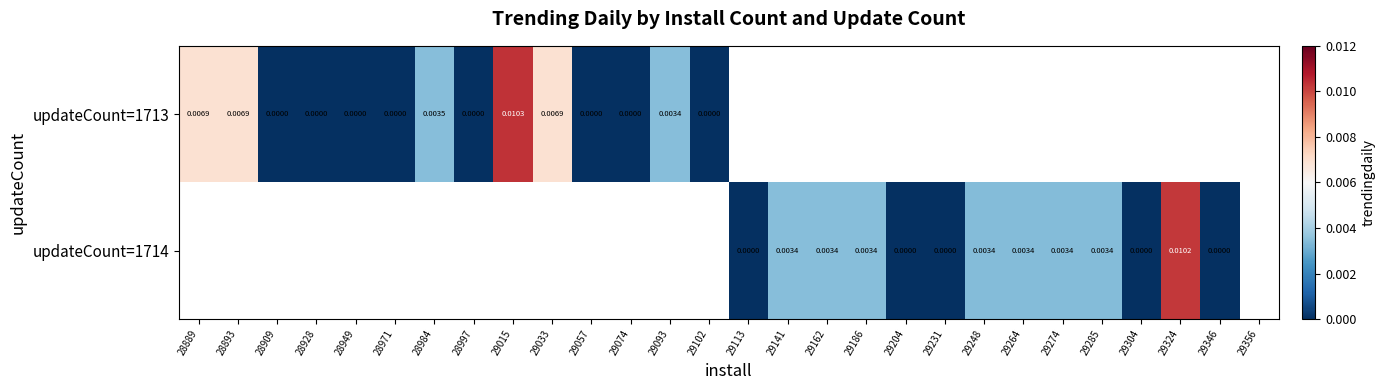

Which series has the largest range (max minus min)?

updateCount=1713